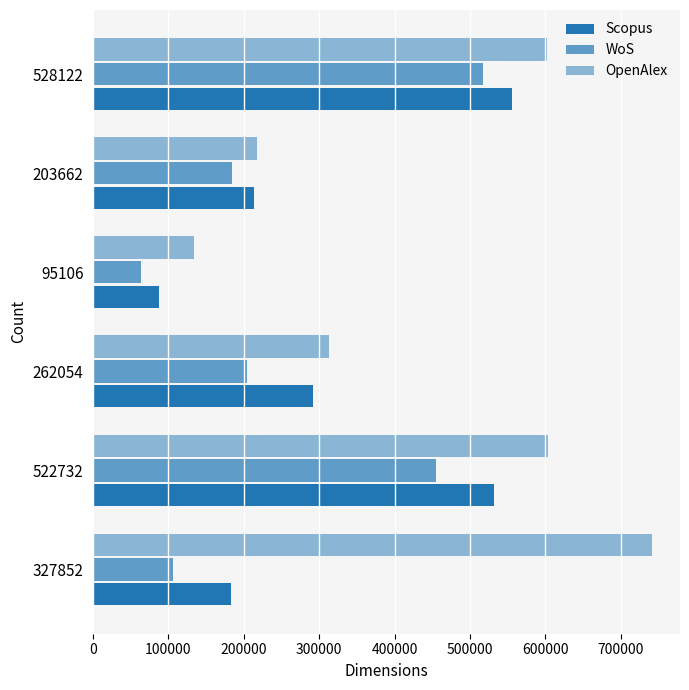

What is the difference between the maximum and minimum values in the WoS series?

453651